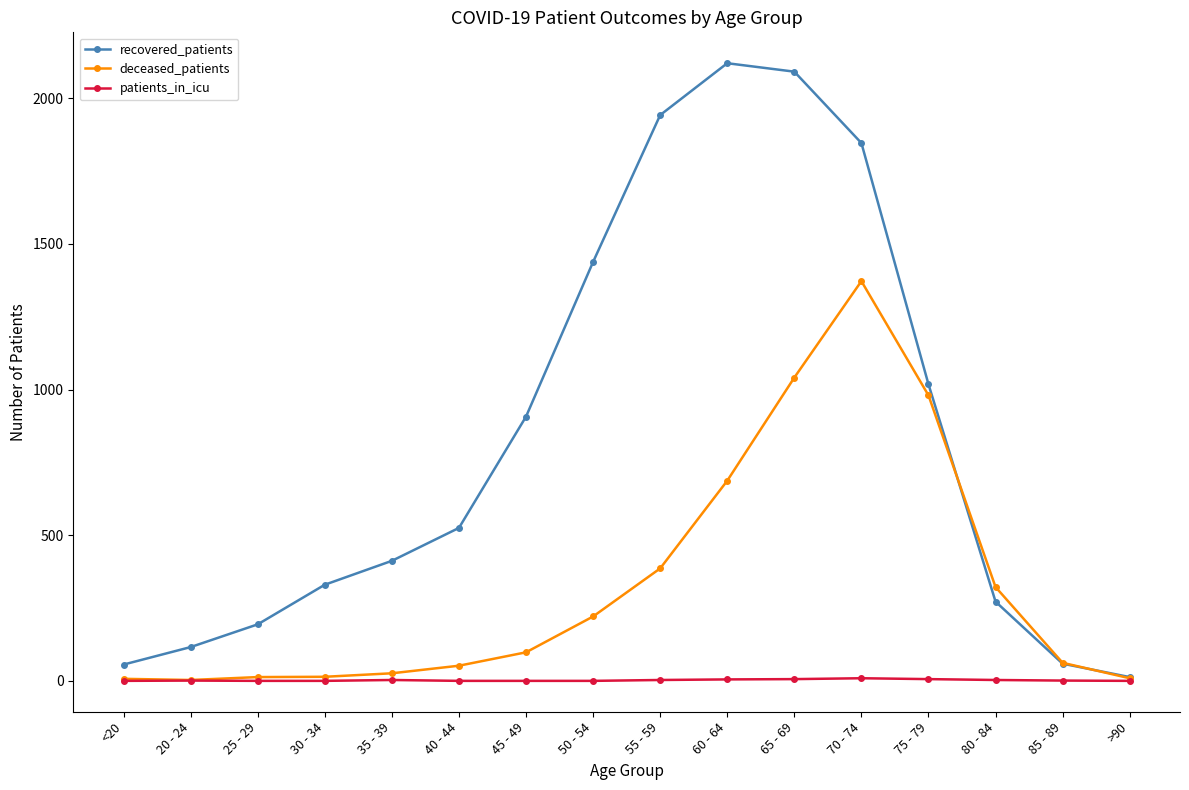

What position from the left is >90?

16